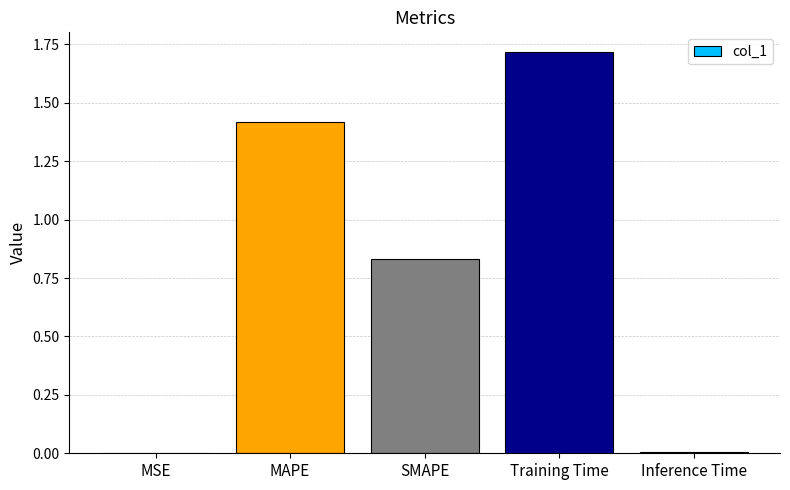

How many series are shown in this chart?

1